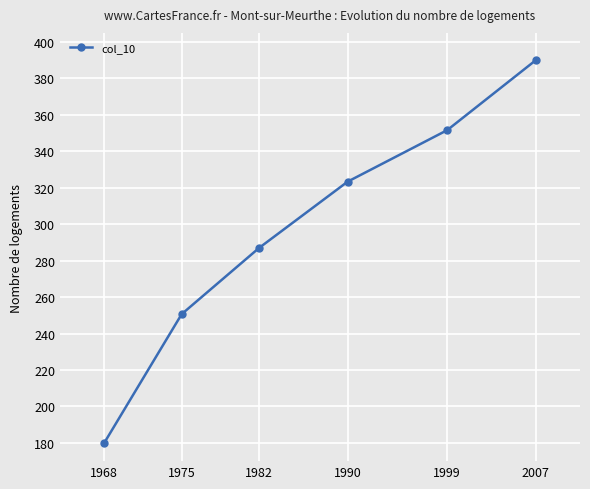

Which has a higher value, 1968 or 1999?

1999